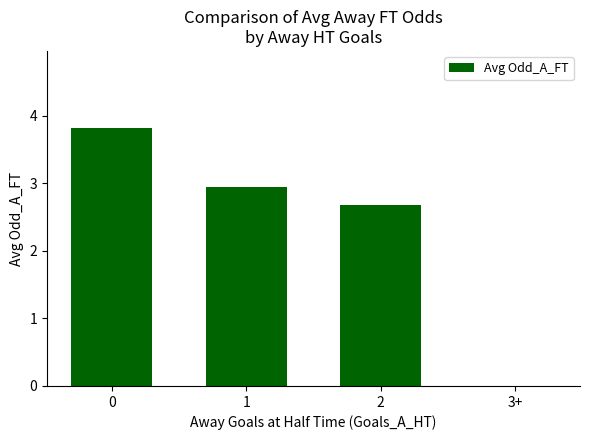

True or false: the data shows -2.1 at 3+.

False